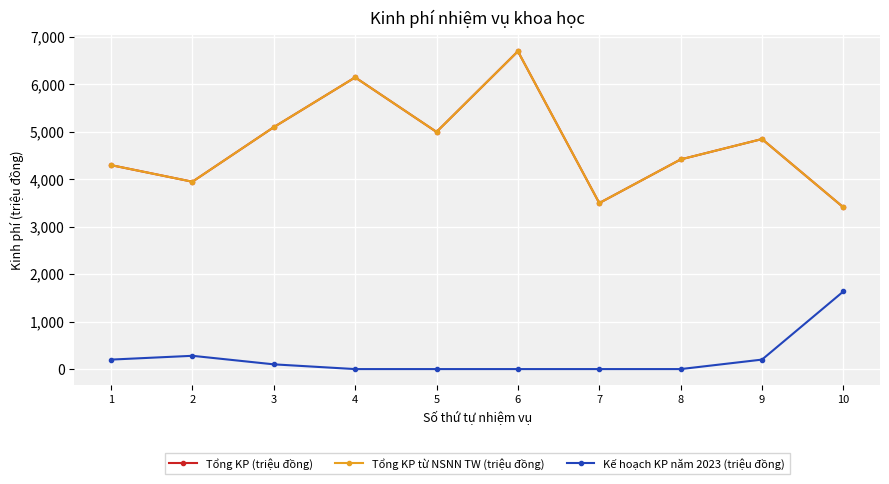

Does the chart have visible grid lines?

Yes